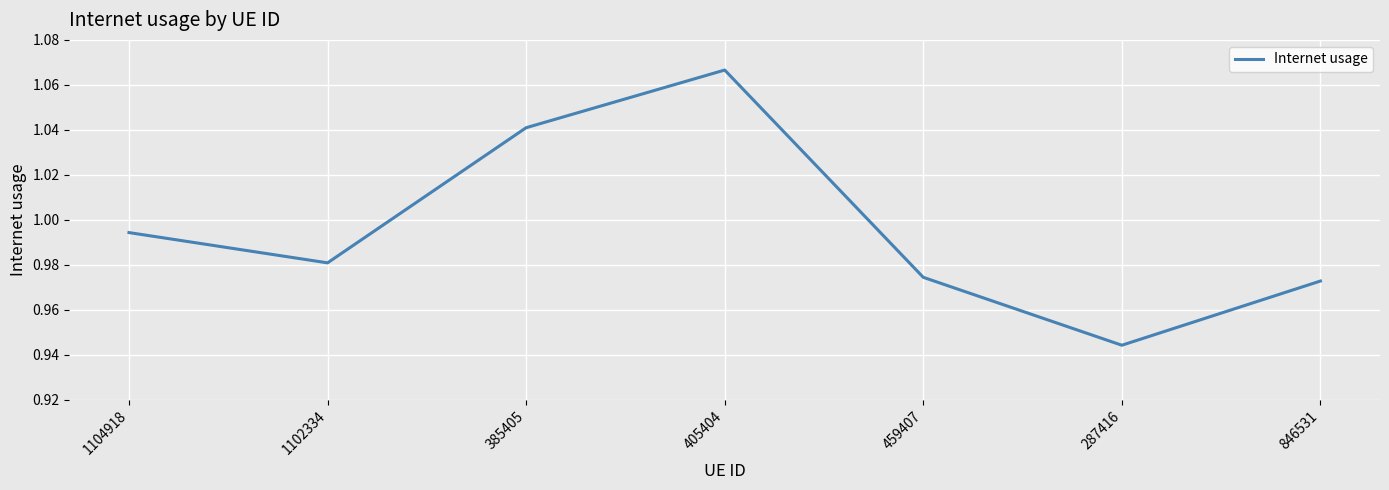

What is the sum of the values at 405404 and 1102334?

2.0